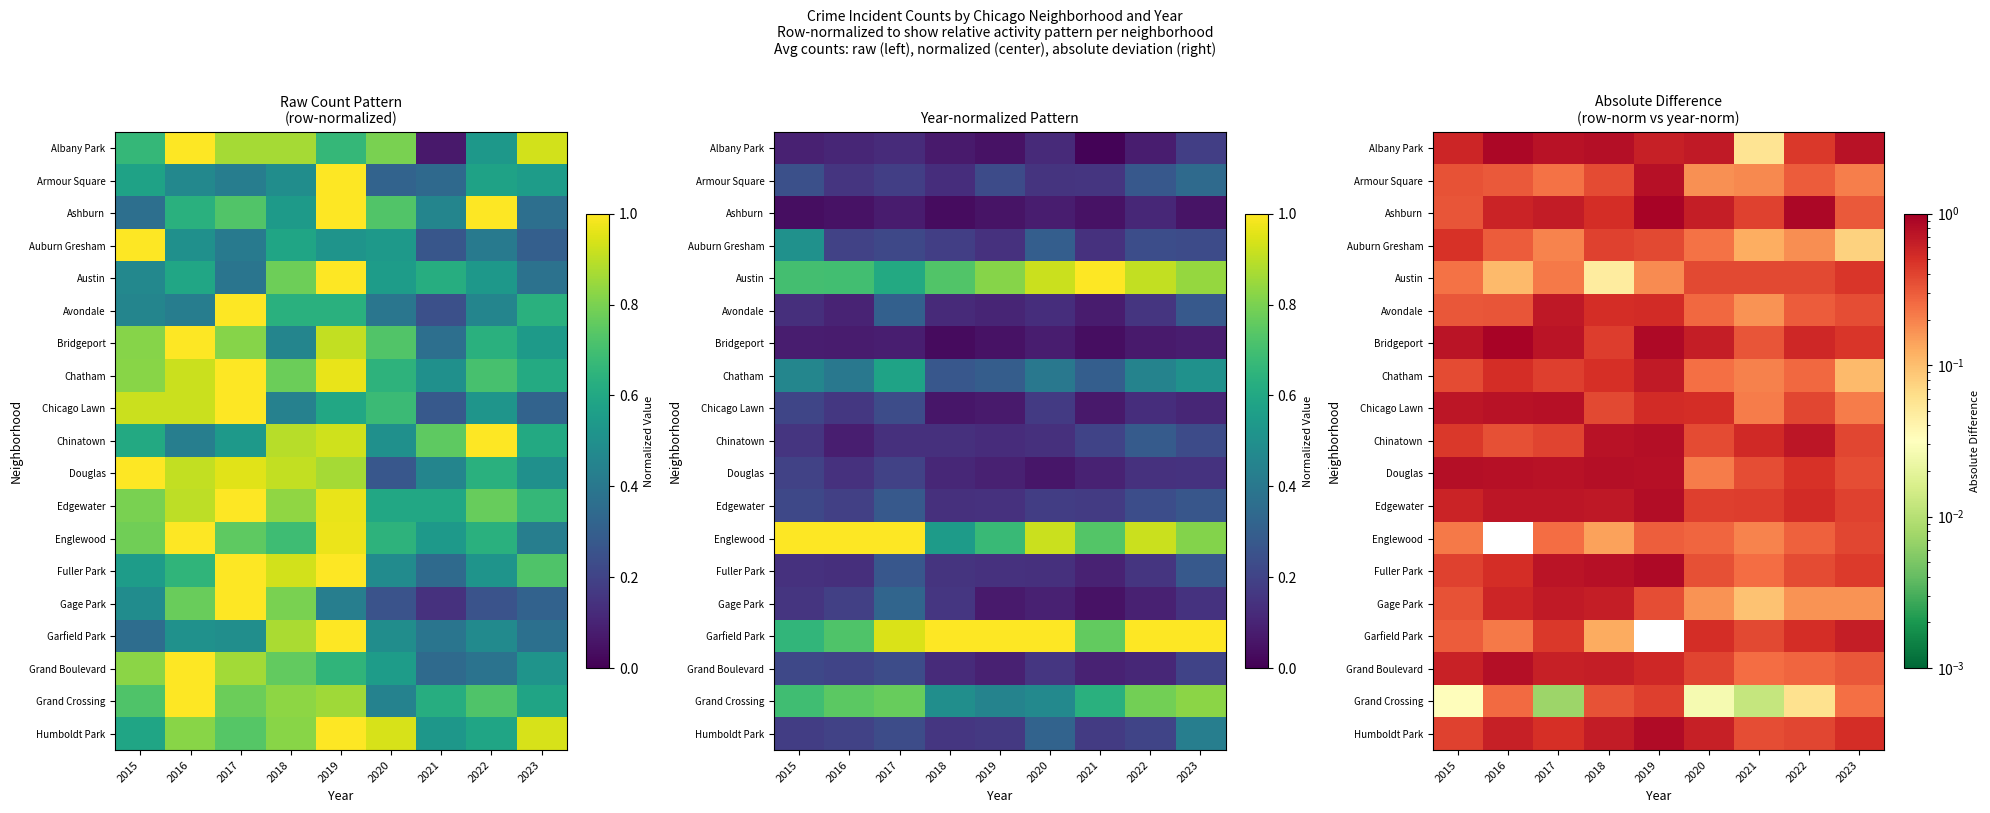

Rank the series at 2016 from lowest to highest value.

Englewood, Austin, Garfield Park, Grand Crossing, Auburn Gresham, Armour Square, Avondale, Chinatown, Chatham, Fuller Park, Gage Park, Ashburn, Humboldt Park, Edgewater, Chicago Lawn, Douglas, Grand Boulevard, Albany Park, Bridgeport